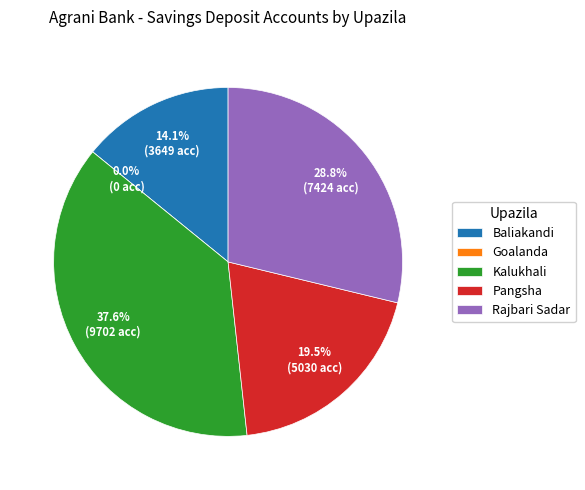

Rank the categories by value from lowest to highest.

Goalanda, Baliakandi, Pangsha, Rajbari Sadar, Kalukhali